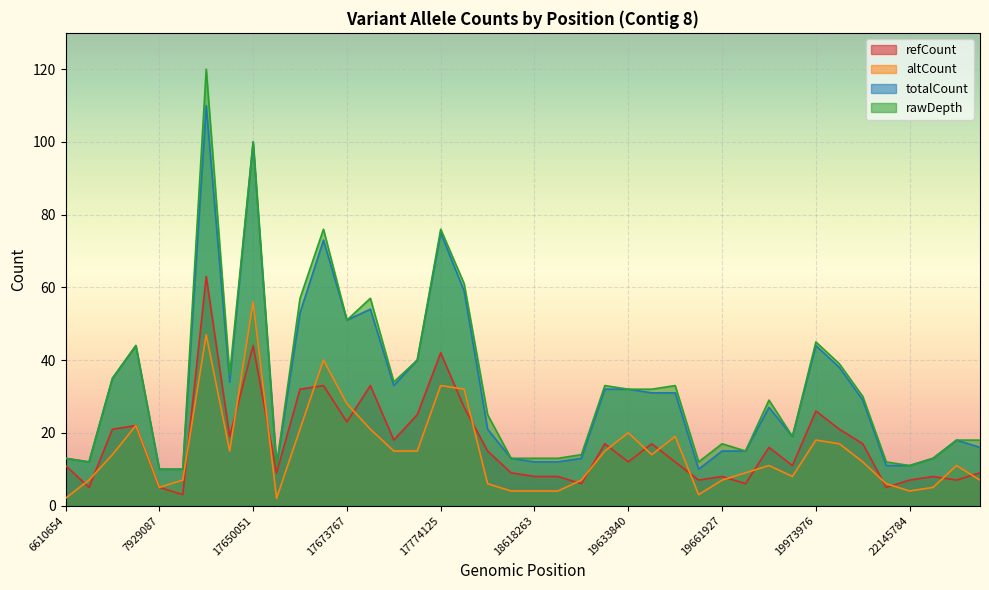

At which category does refCount reach its first local valley?

6897733